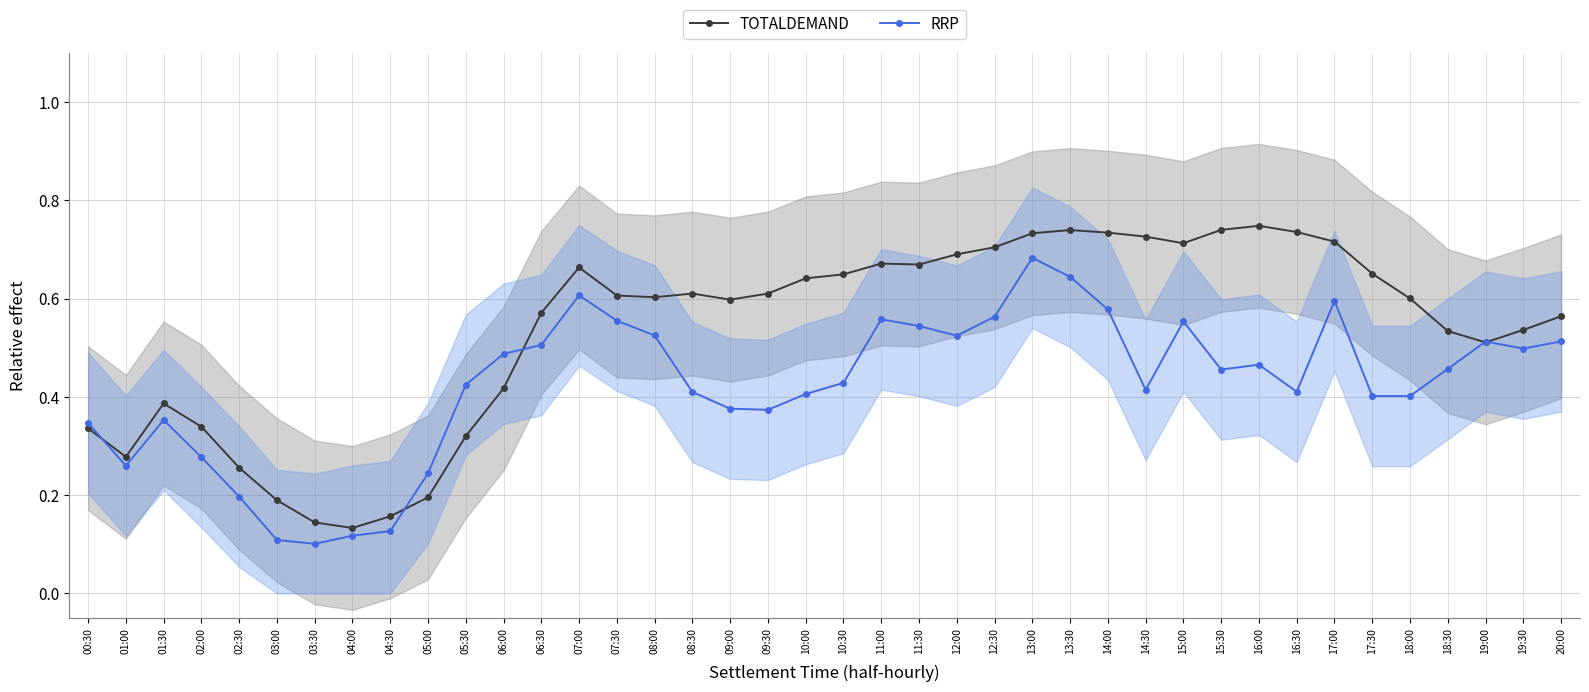

What is the sum of the RRP values at 11:00 and 16:30?

1.0